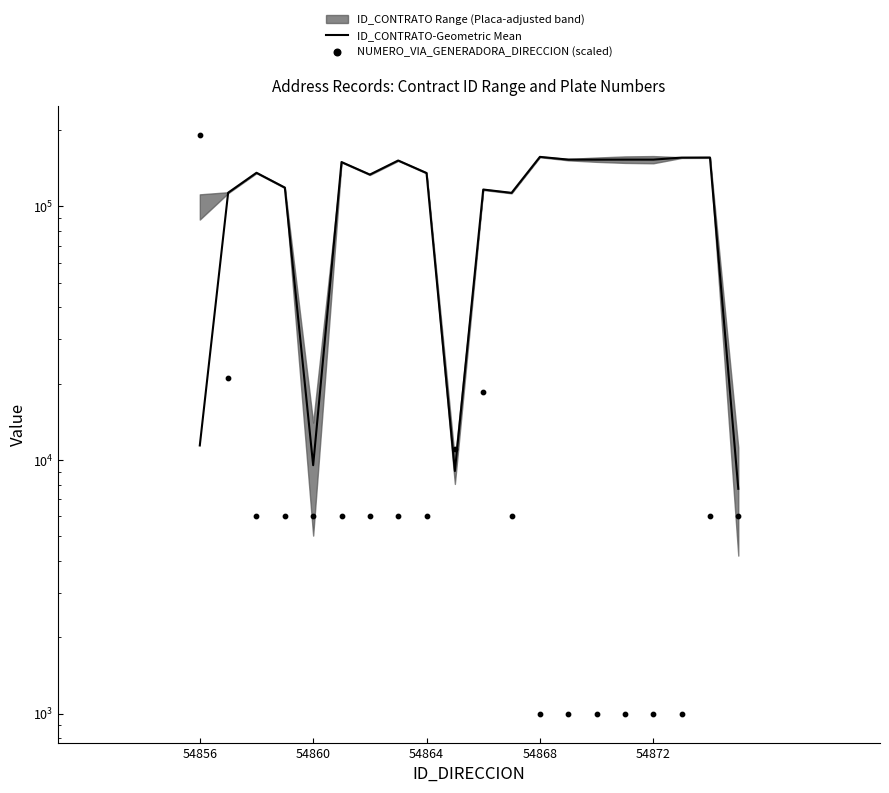

At how many categories does at least one series exceed 101761?

17